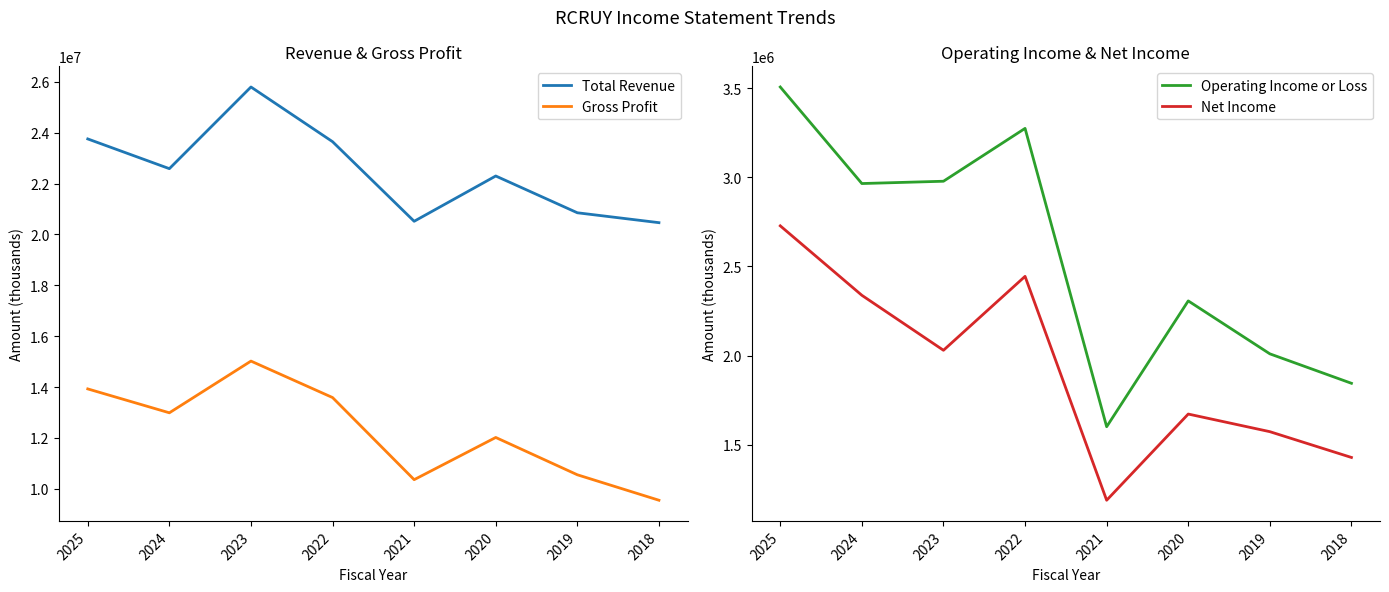

The Gross Profit series shows 22184697 at 2022. True or false?

False